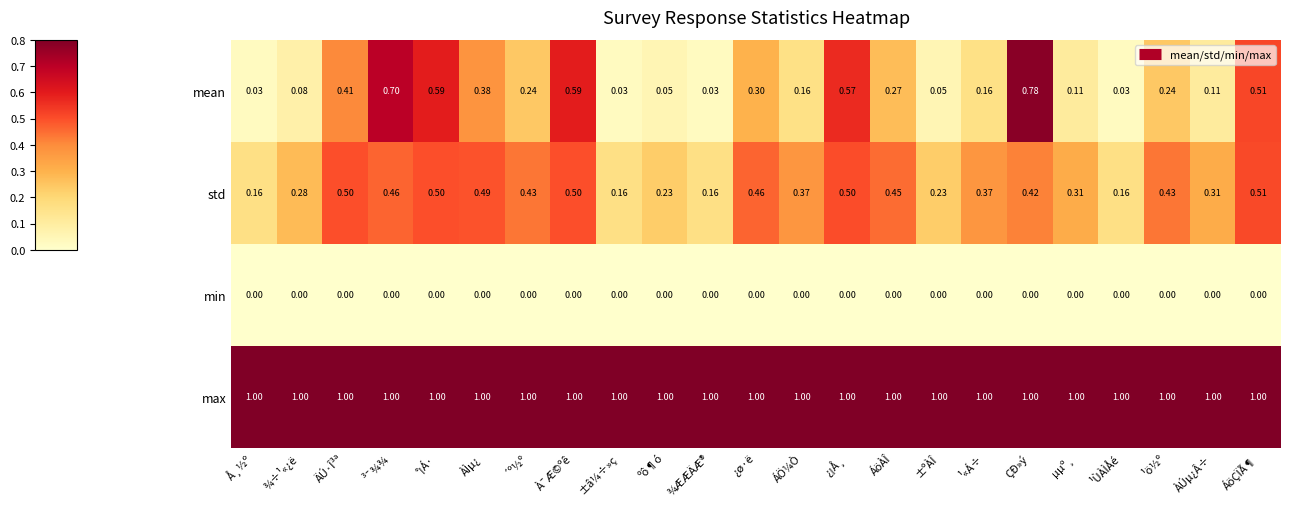

Between À¯Æ©ºê and ±â¼÷»ç, which series saw the biggest shift?

mean